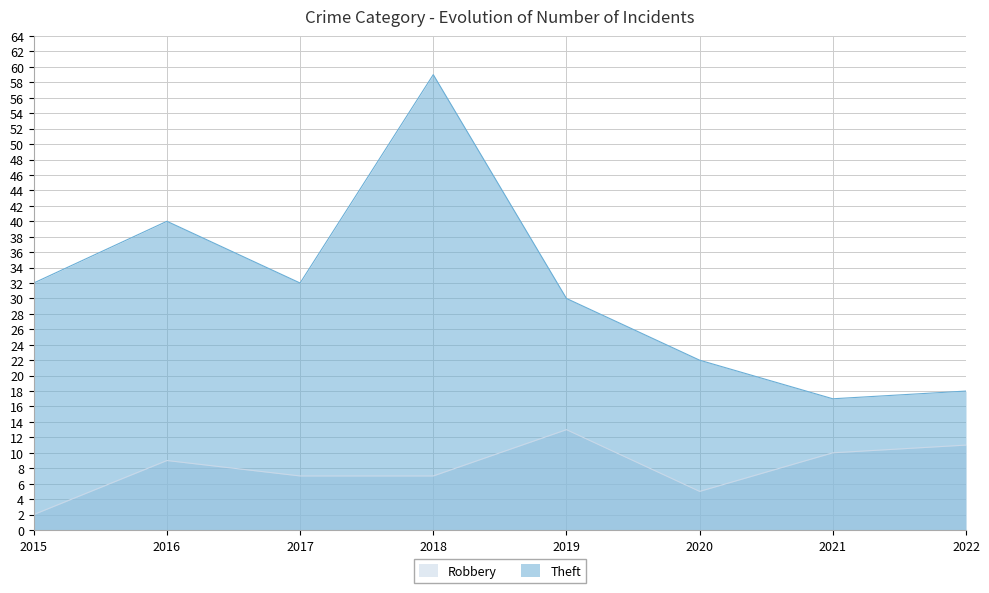

Is the value of Theft at 2020 greater than the value of Robbery at 2016?

Yes